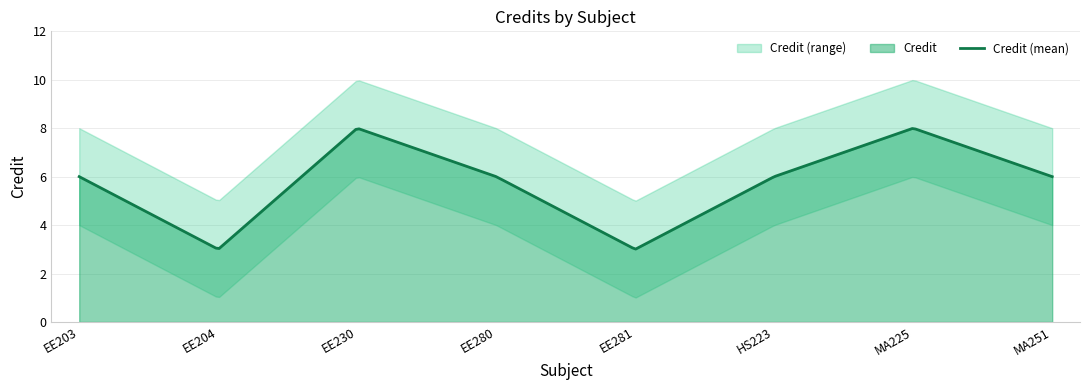

How many values are below 6?

2